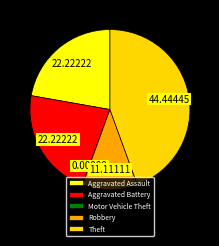

Combined, do Robbery and Aggravated Assault account for over 50%?

No